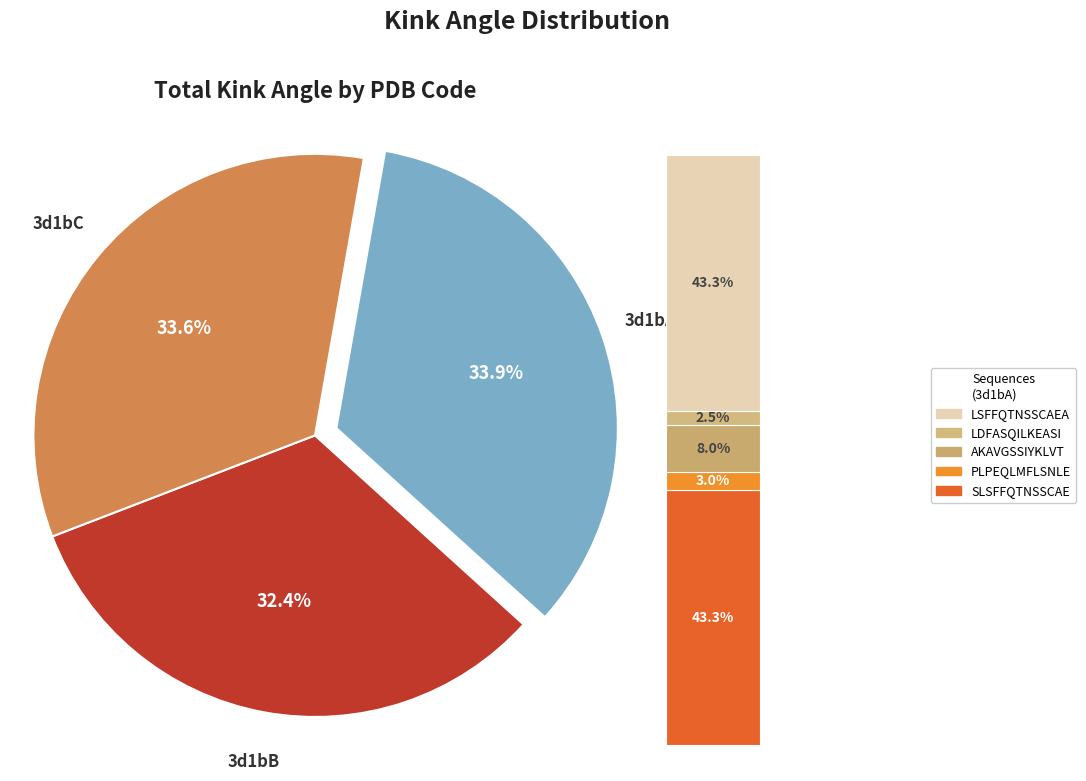

Between 3d1bB and 3d1bC, which series saw the biggest shift?

3d1bC